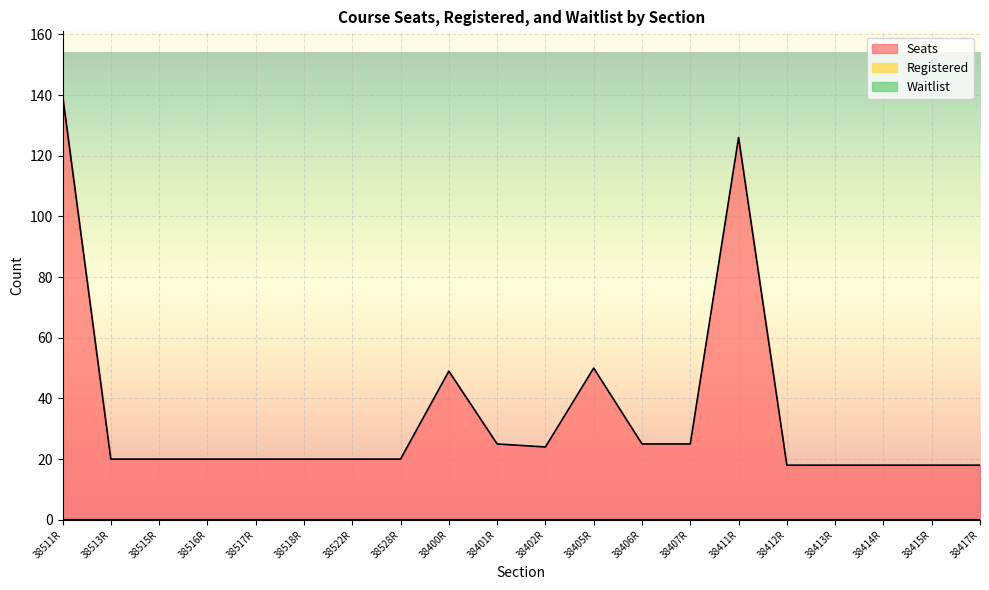

Count the number of data series in this chart.

3